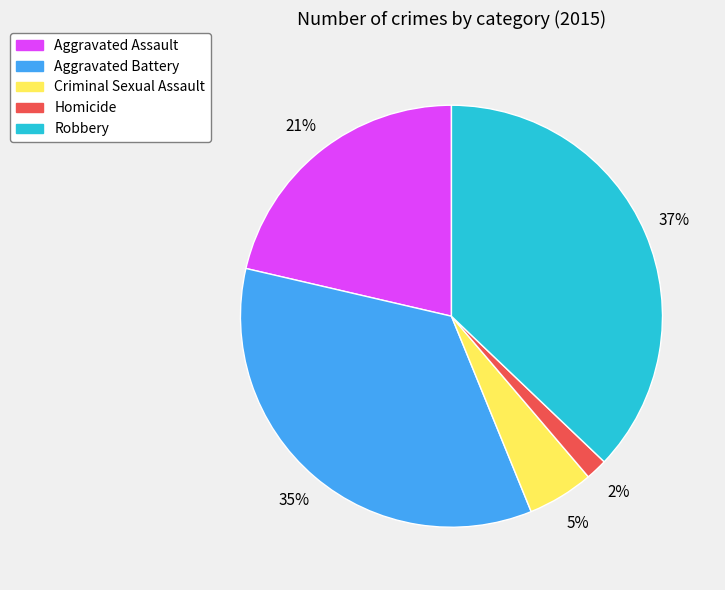

Does any single category account for the majority?

No